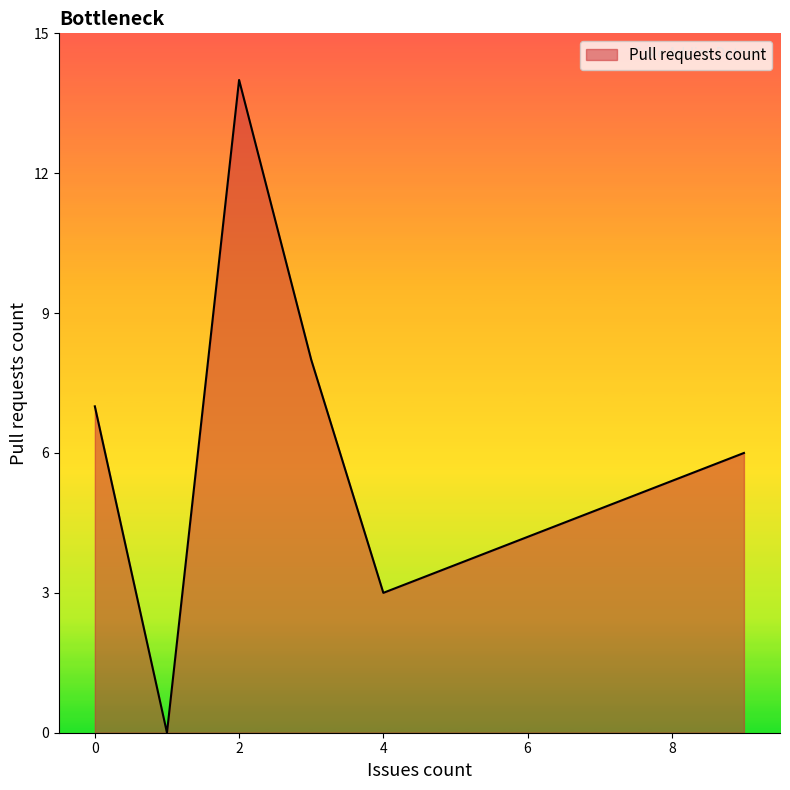

How many interior local valleys (lower than both neighbors) does the data have?

2